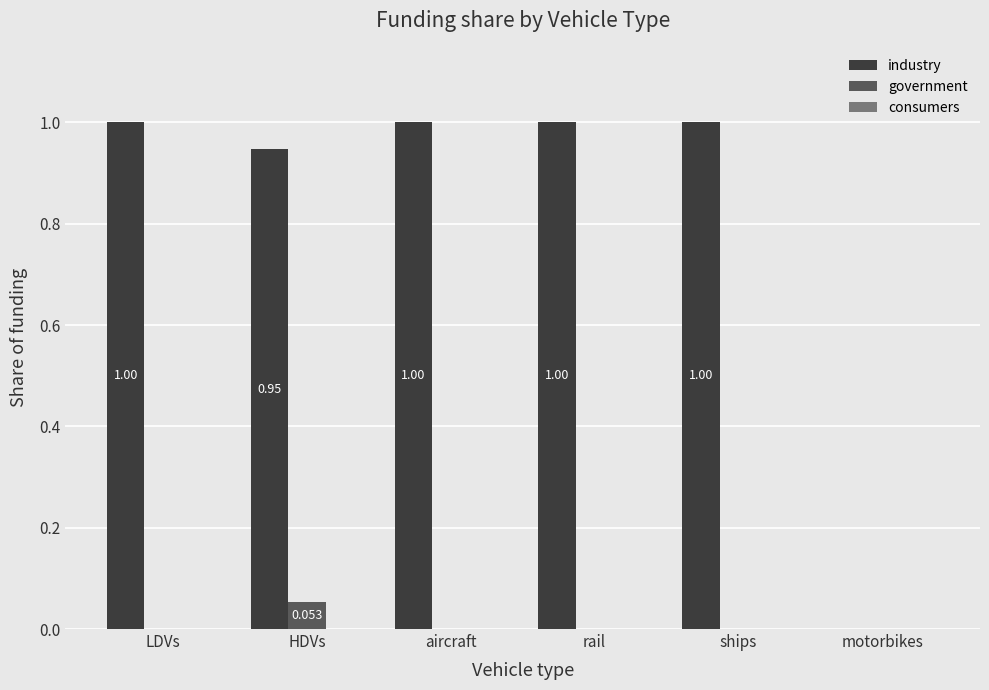

What is the sum of all industry values?

4.9